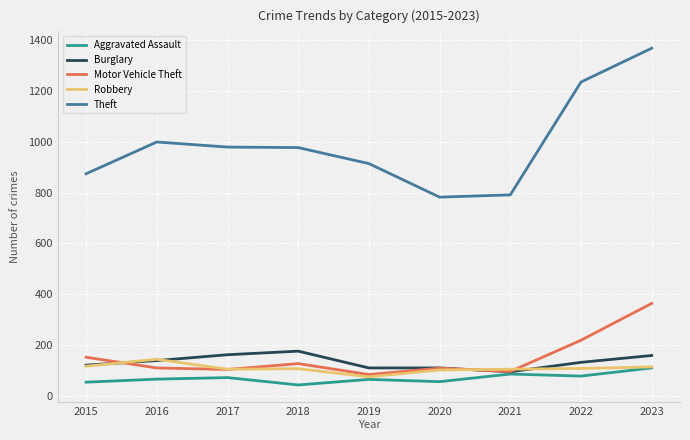

What is the difference between the maximum and minimum values in the Motor Vehicle Theft series?

280